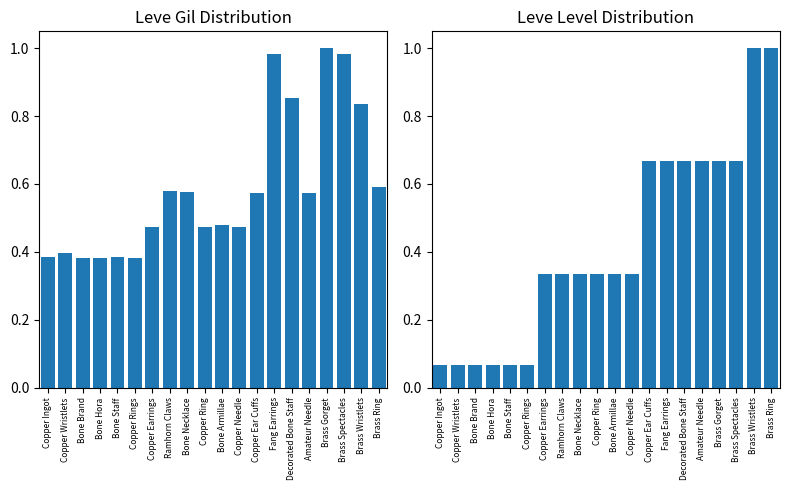

Which series changed the most between Bone Staff and Bone Necklace?

Leve Level (normalized)